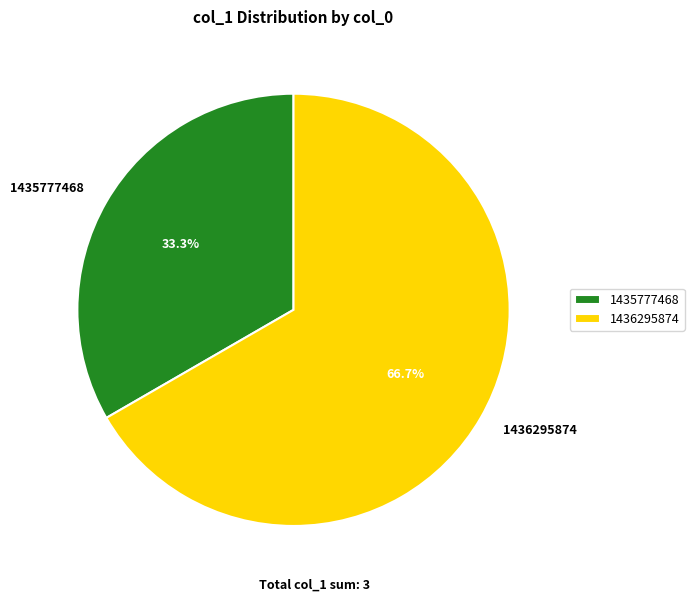

Between 1436295874 and 1435777468, which is larger?

1436295874